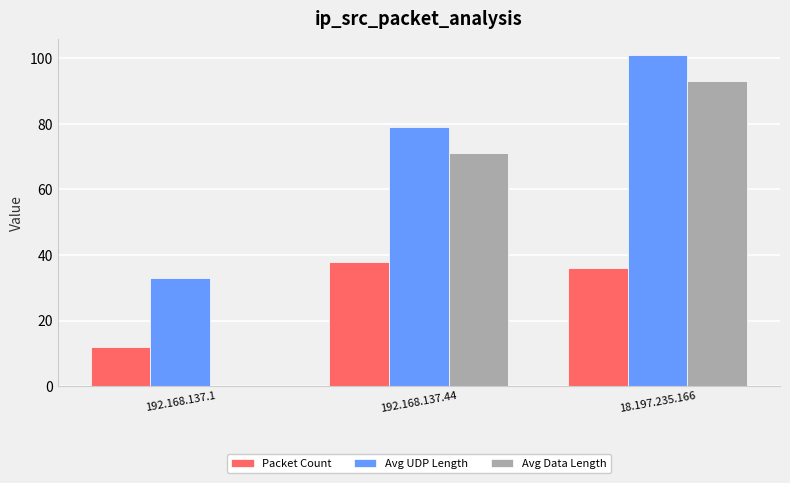

How many groups of bars are there?

3